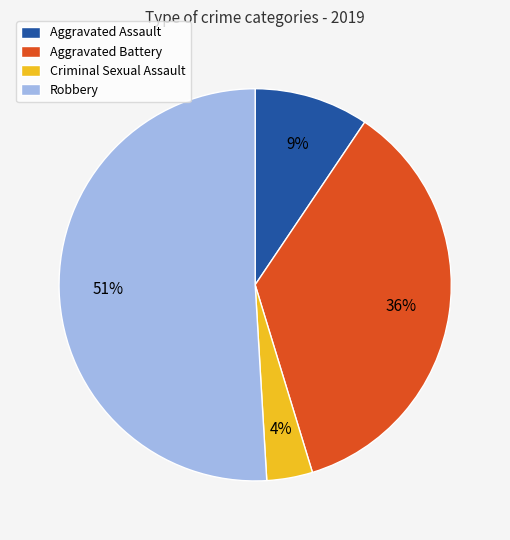

Between Robbery and Aggravated Assault, which is larger?

Robbery